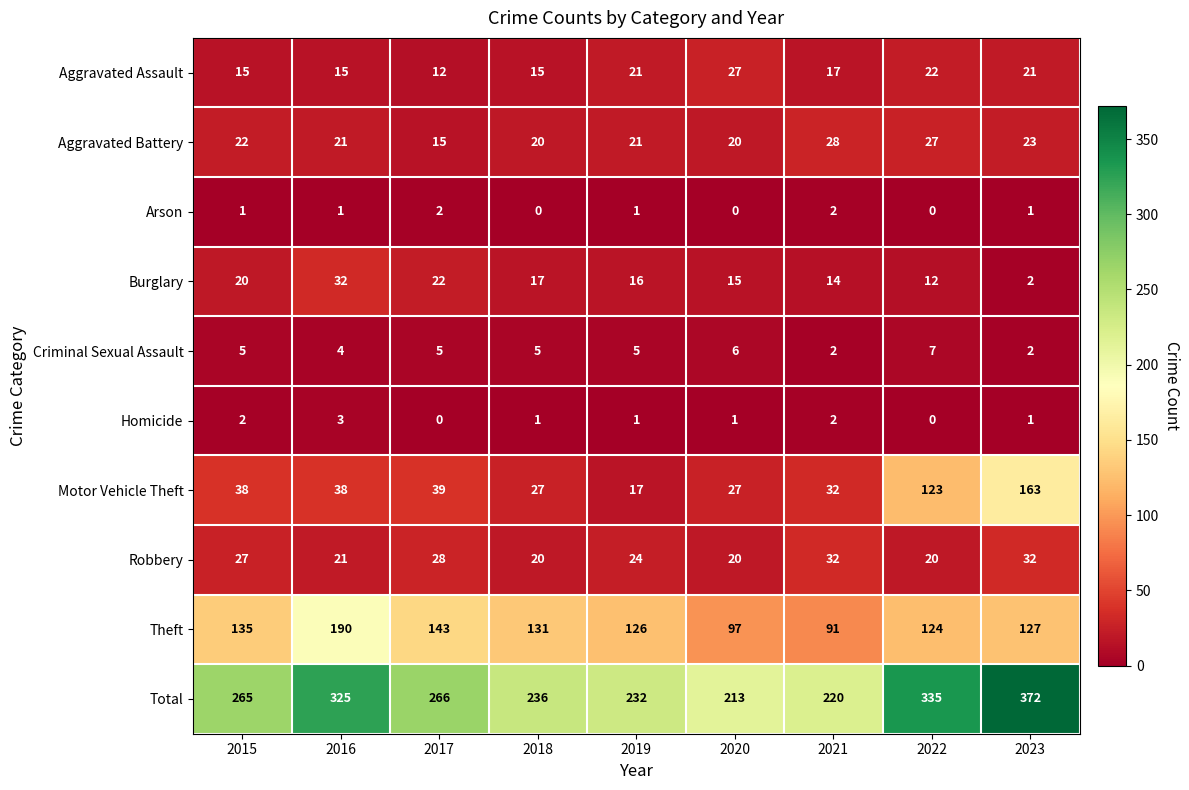

How many values in the Total series are below 265?

4